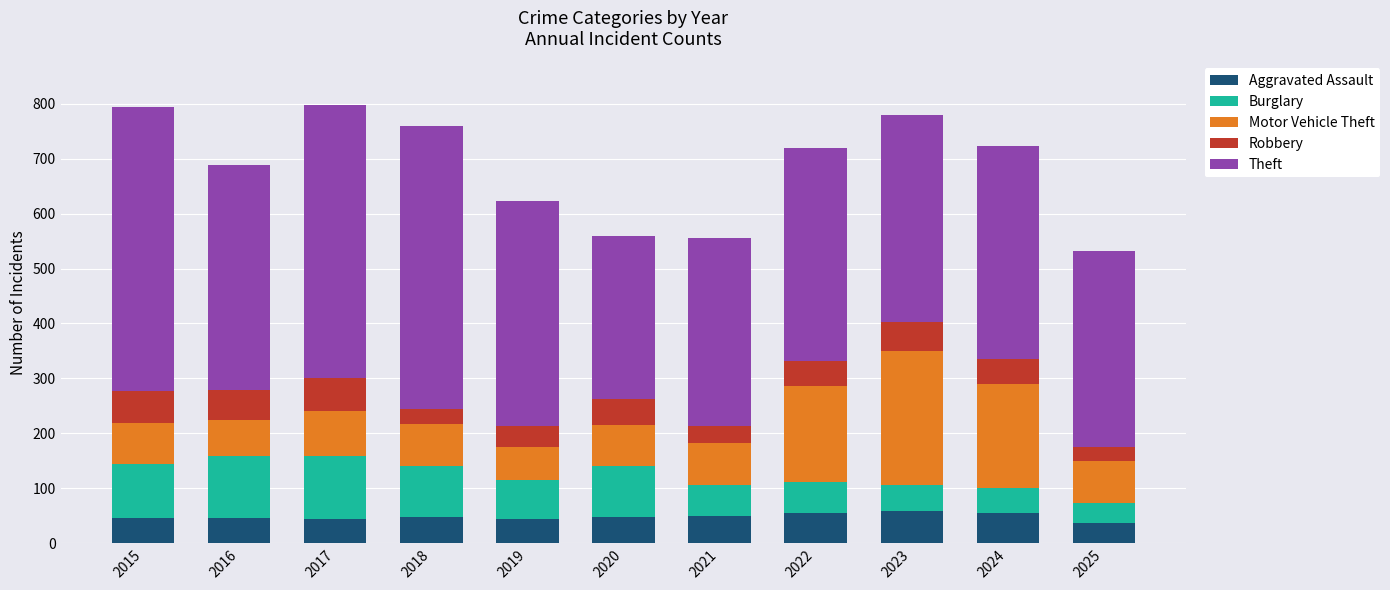

What is the total value across all series at 2021?

555